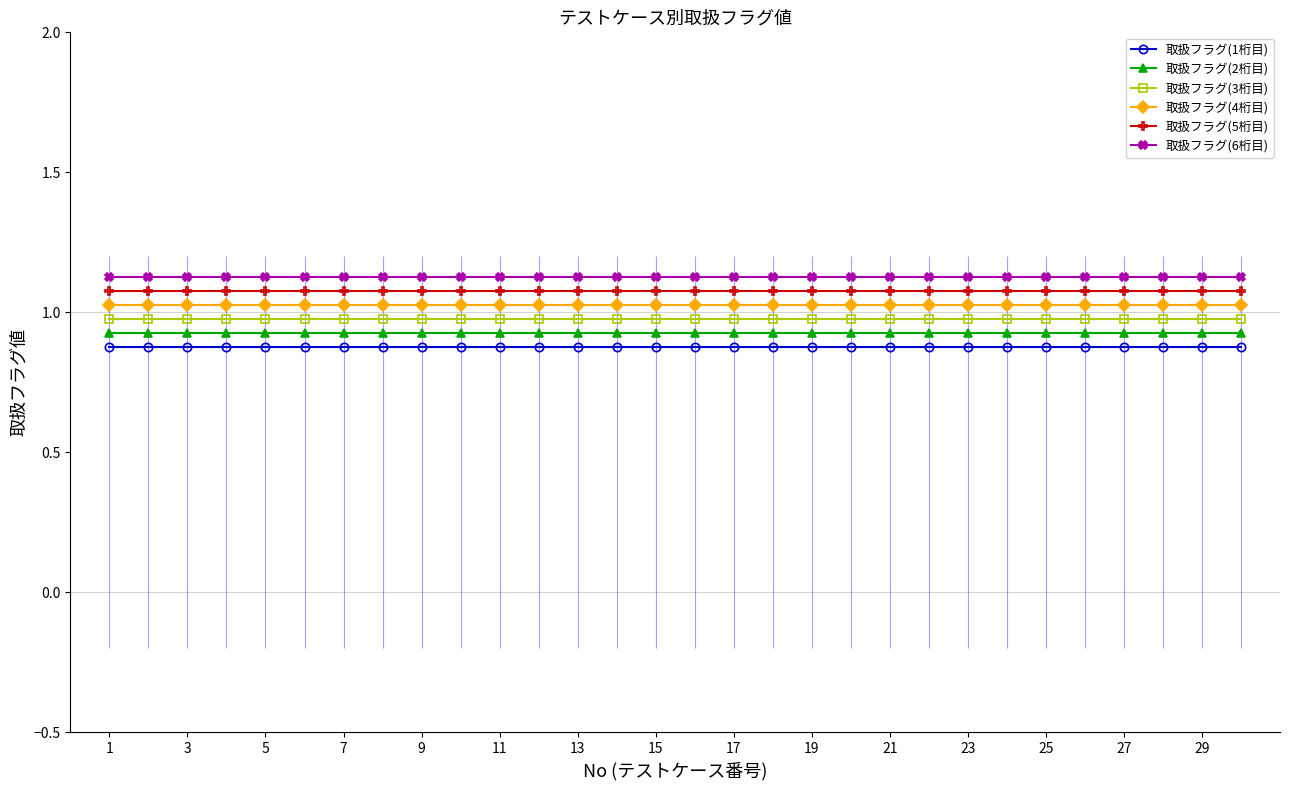

Which series has the largest range (max minus min)?

取扱フラグ(1桁目)